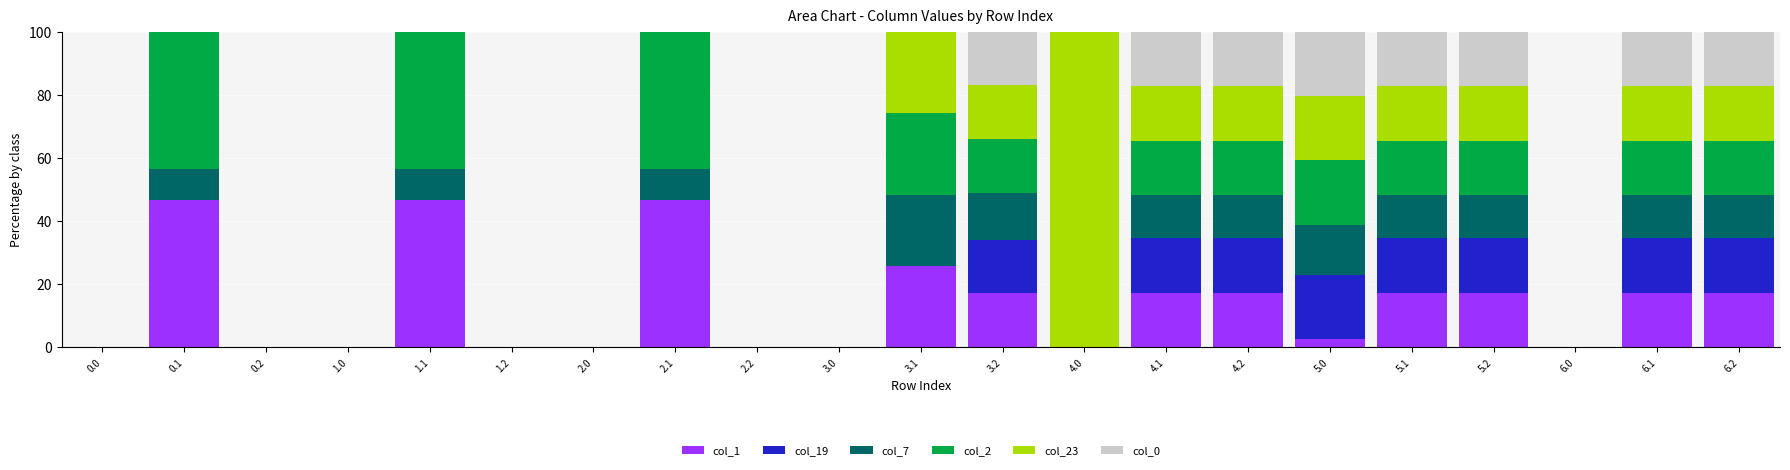

What are all the series names shown in the legend?

col_1, col_19, col_7, col_2, col_23, col_0